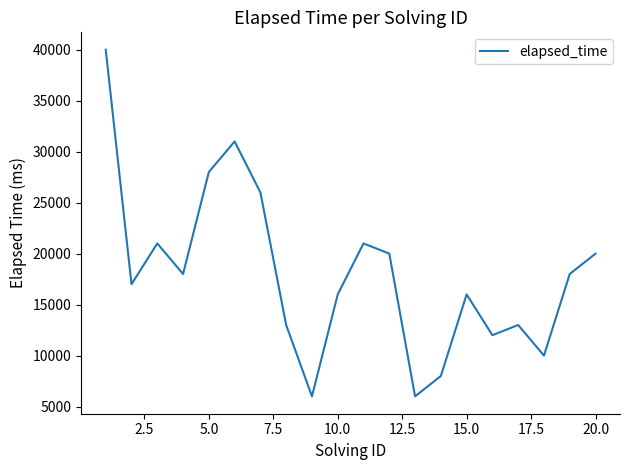

What is the difference between the maximum and minimum values?

34000